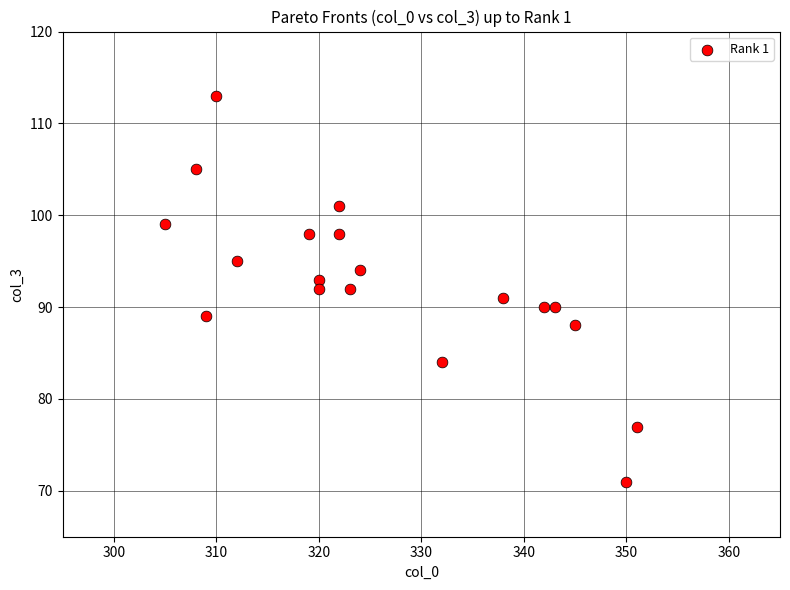

What is the range of Y values (max minus min)?

42